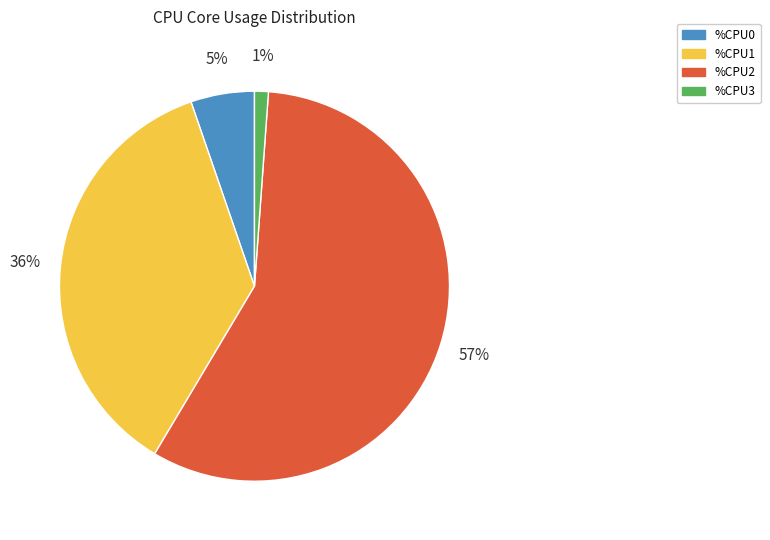

Rank the categories by value from highest to lowest.

%CPU2, %CPU1, %CPU0, %CPU3